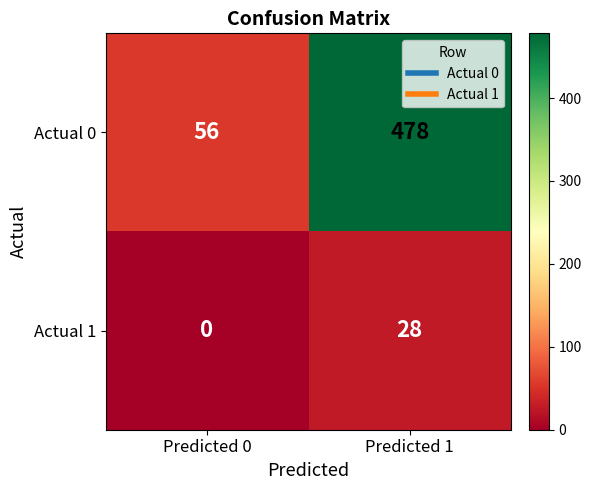

The value of Actual 0 at Predicted 1 is 752. True or false?

False